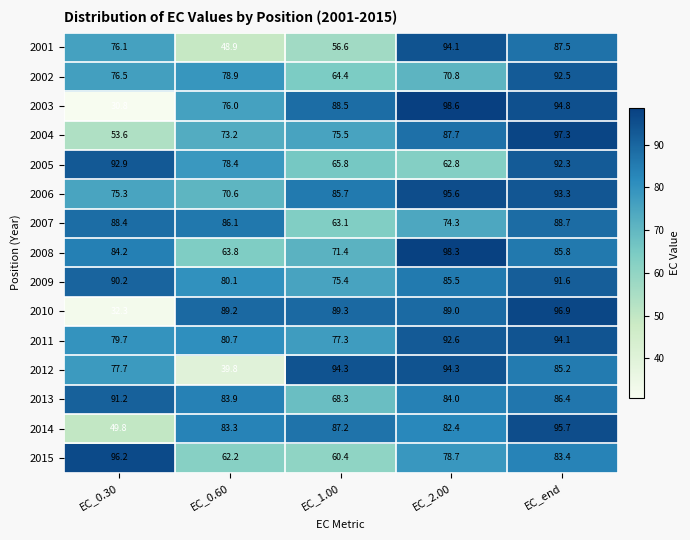

What is the difference between the maximum and minimum values in the 2006 series?

25.0